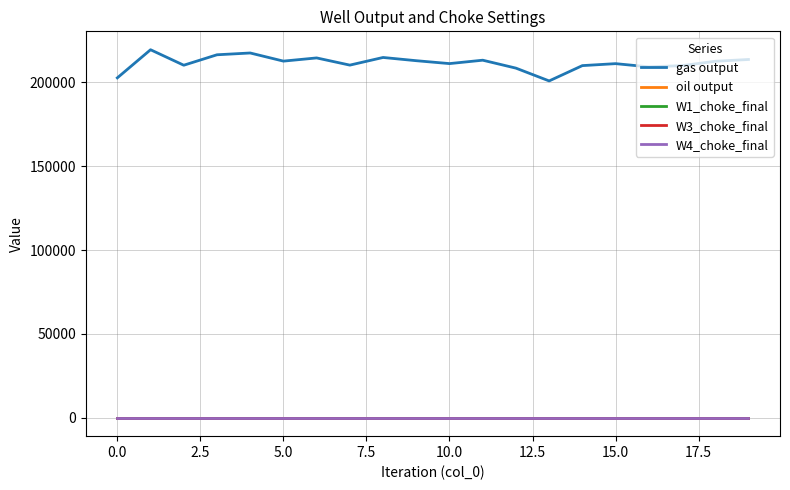

How many lines are shown in the chart?

5